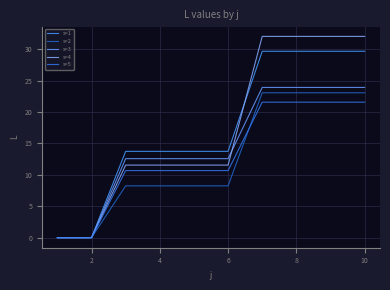

True or false: s=4 and s=1 cross at least once.

True